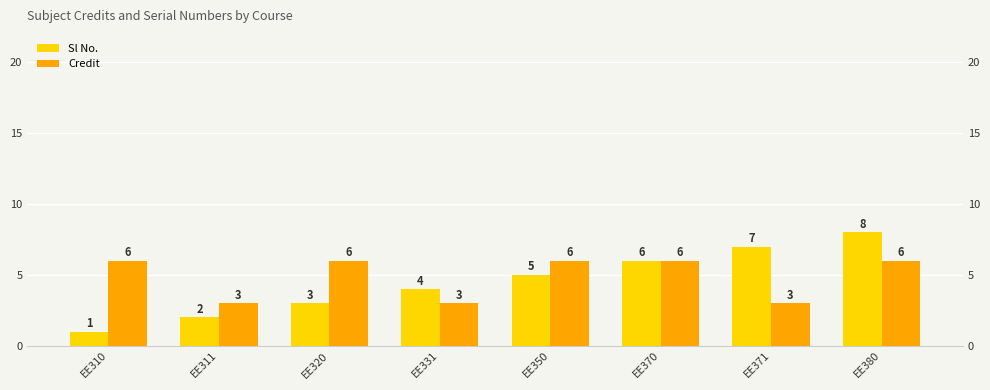

Rank the series at EE380 from highest to lowest value.

Sl No., Credit